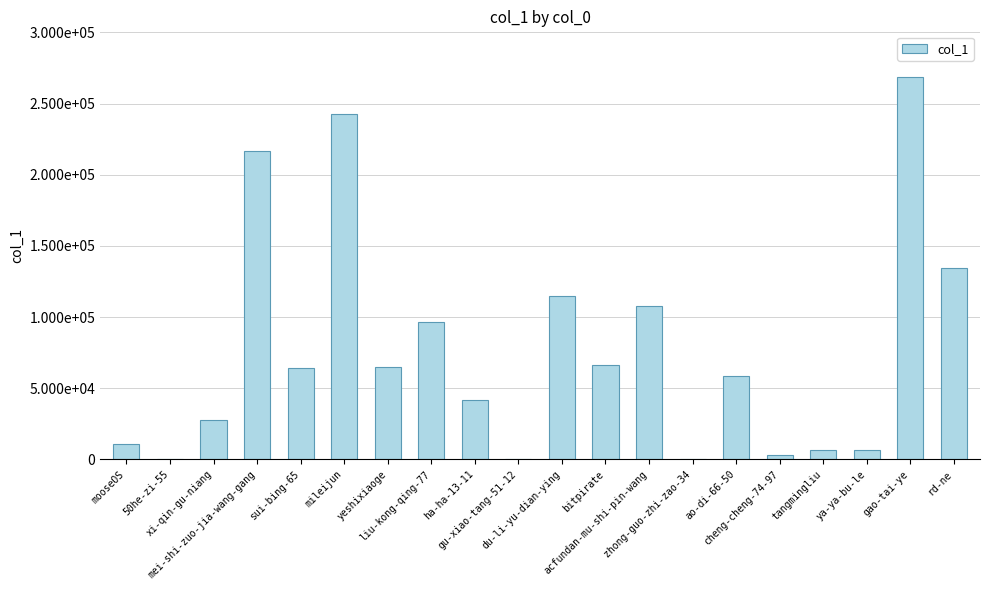

At which category does the chart reach its minimum across all series?

gu-xiao-tang-51-12